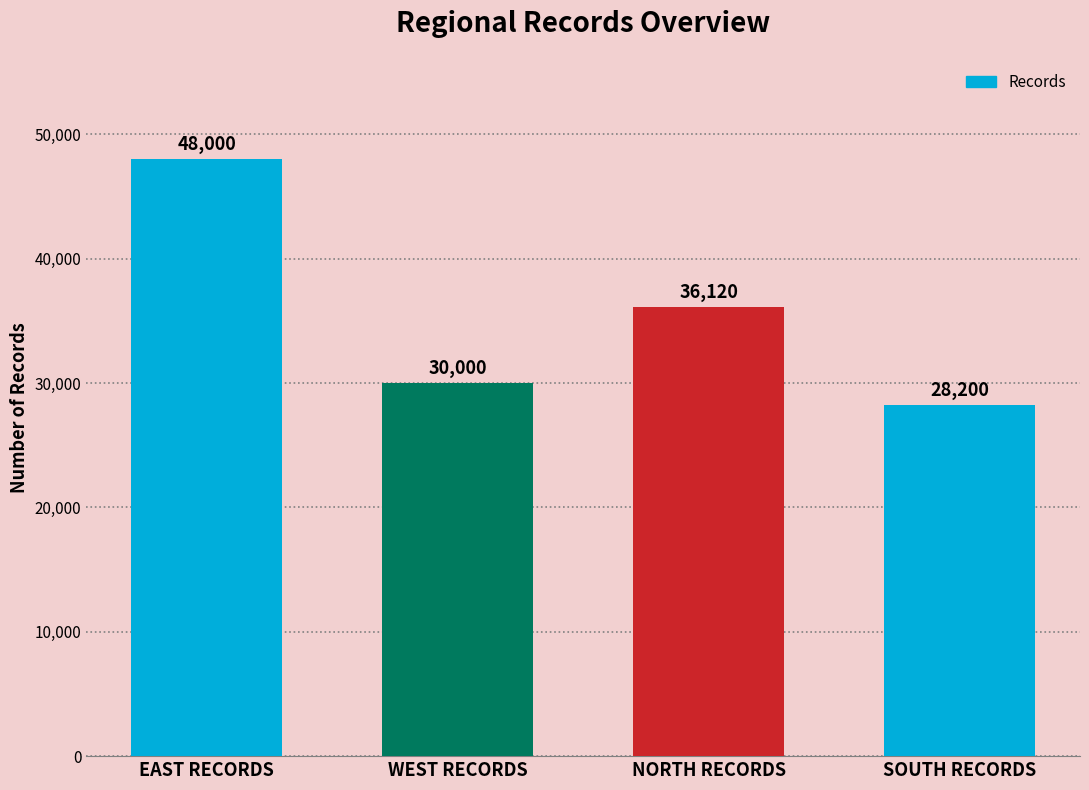

What is the sum of all values?

142320